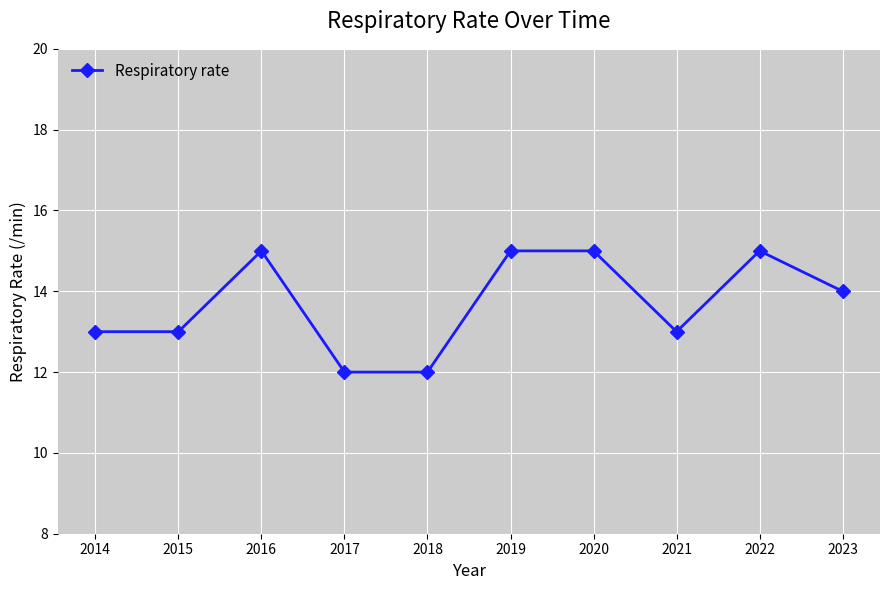

True or false: the data shows 6 at 2021.

False